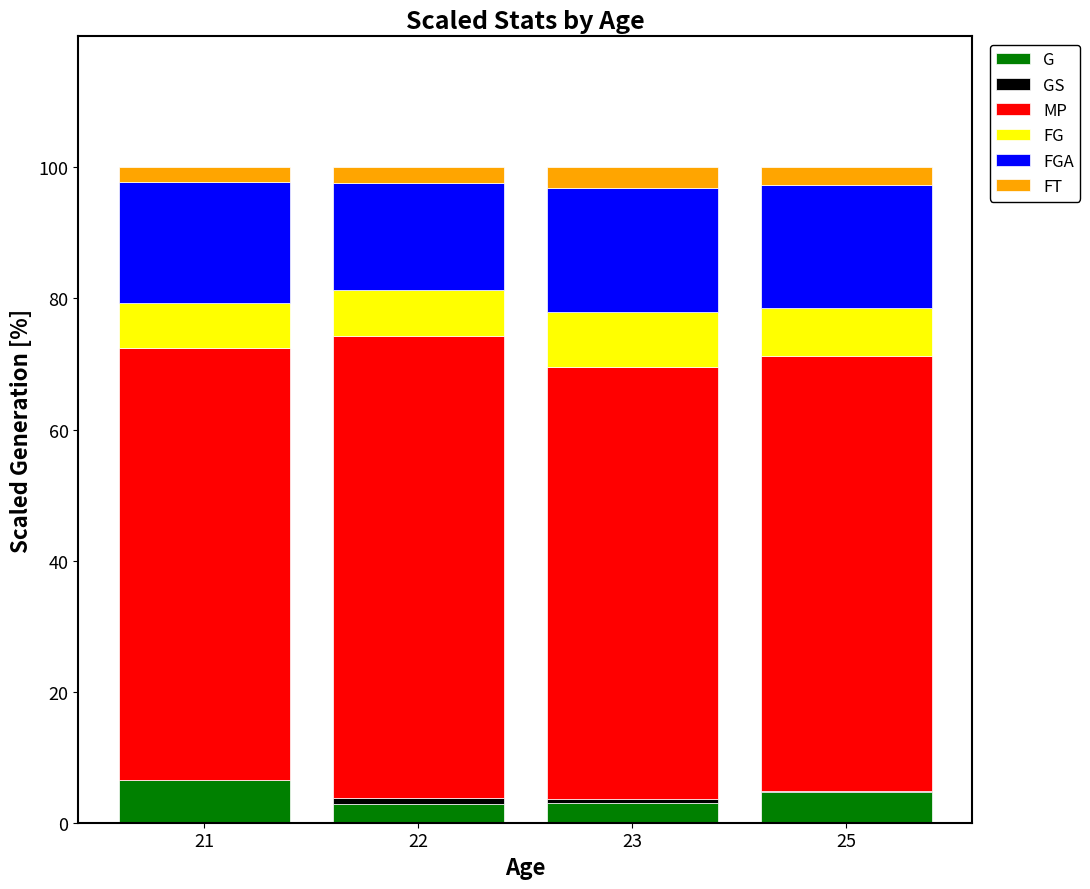

What is the maximum value for G?

6.5